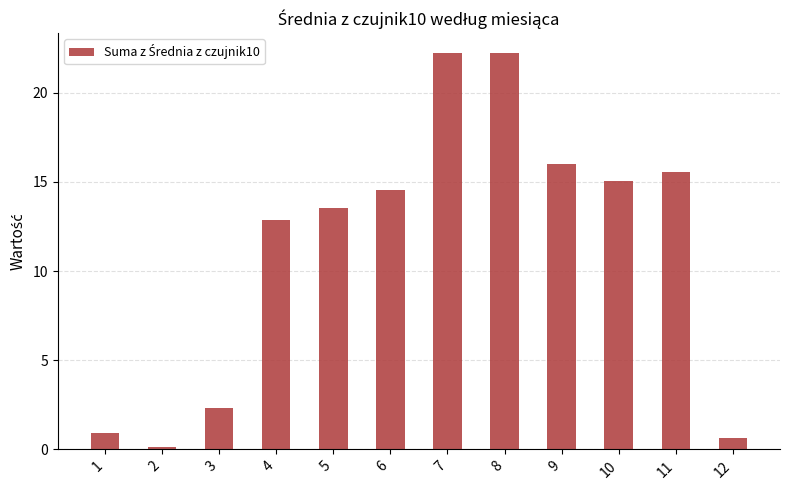

The value at 3 is 3.6. True or false?

False